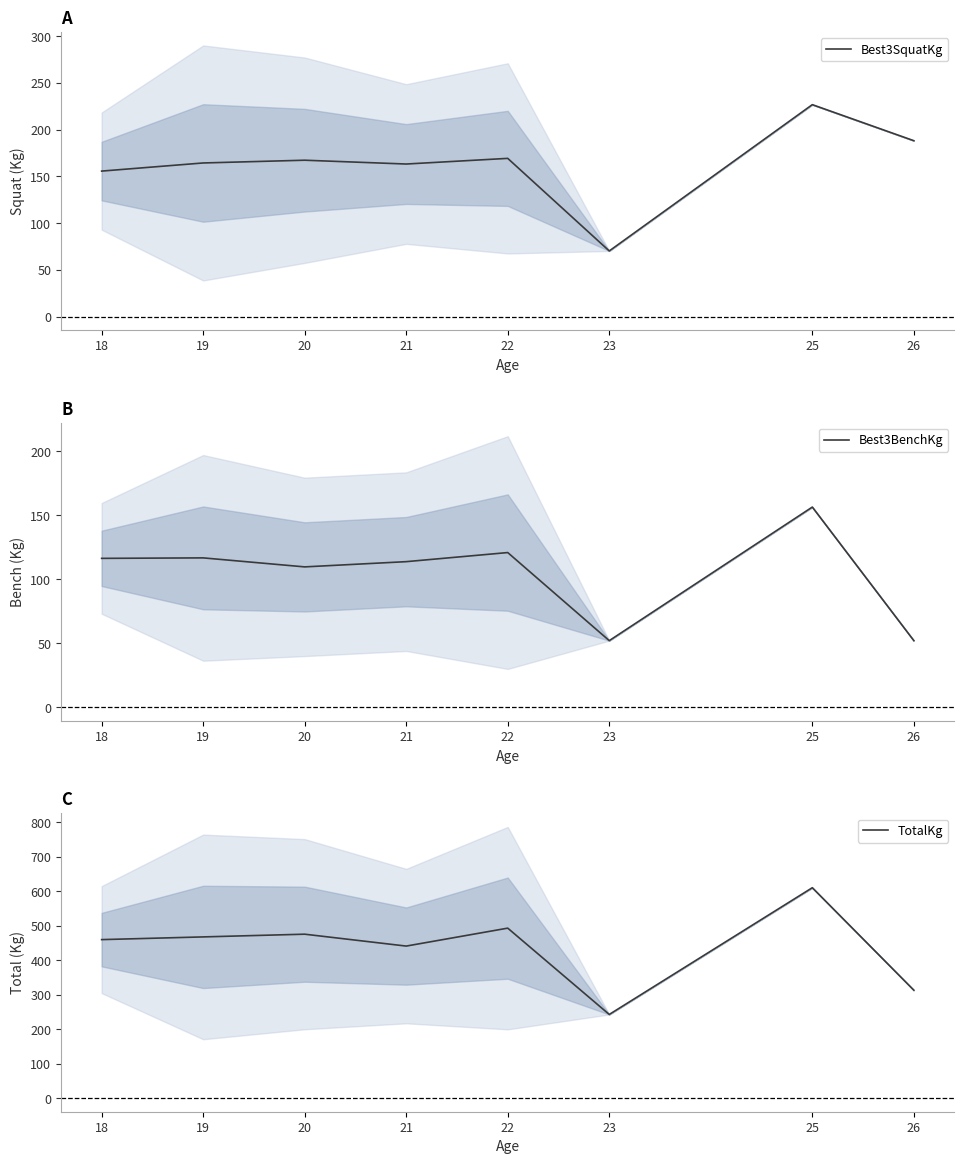

What is the value of the TotalKg point at the 6th from the left?

242.7